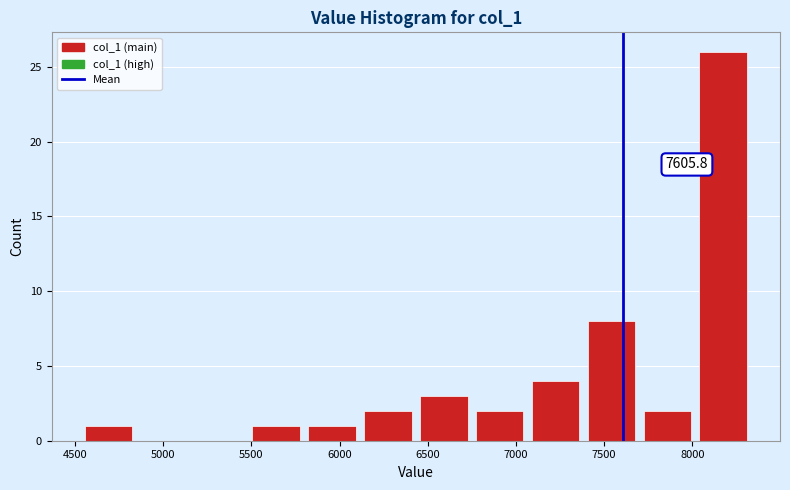

Over which range of the x-axis is the bar tallest?

8000 to 8350